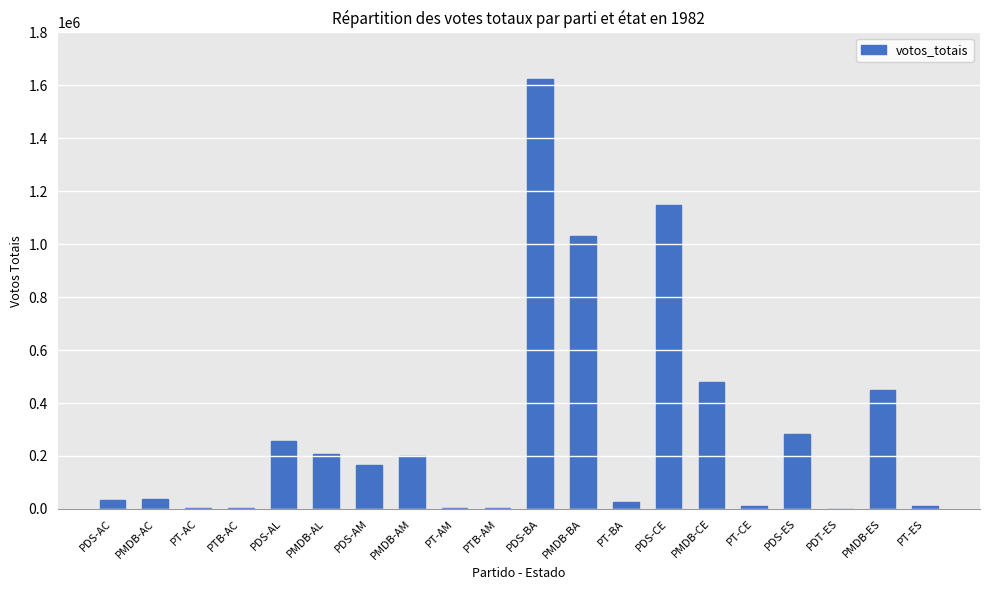

Where is the data nearest to the value 812329?

PMDB-BA